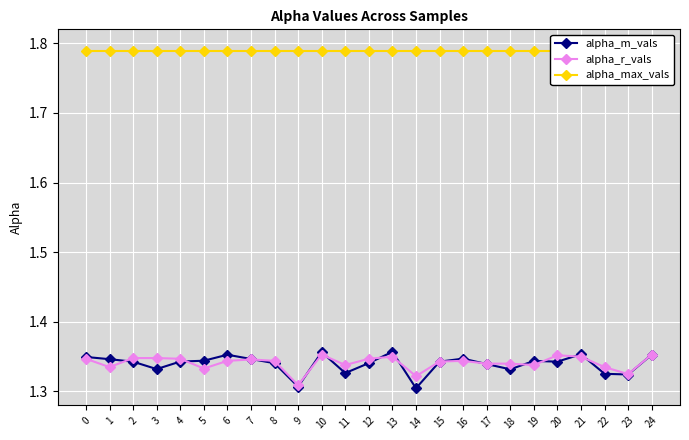

True or false: alpha_max_vals has a value of 1.8 at 10.

True